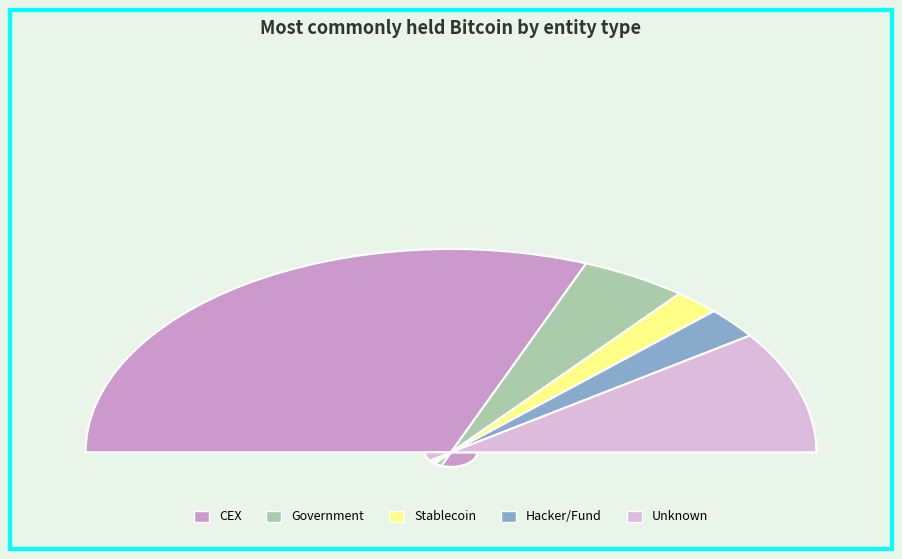

Count the number of slices in the pie.

6